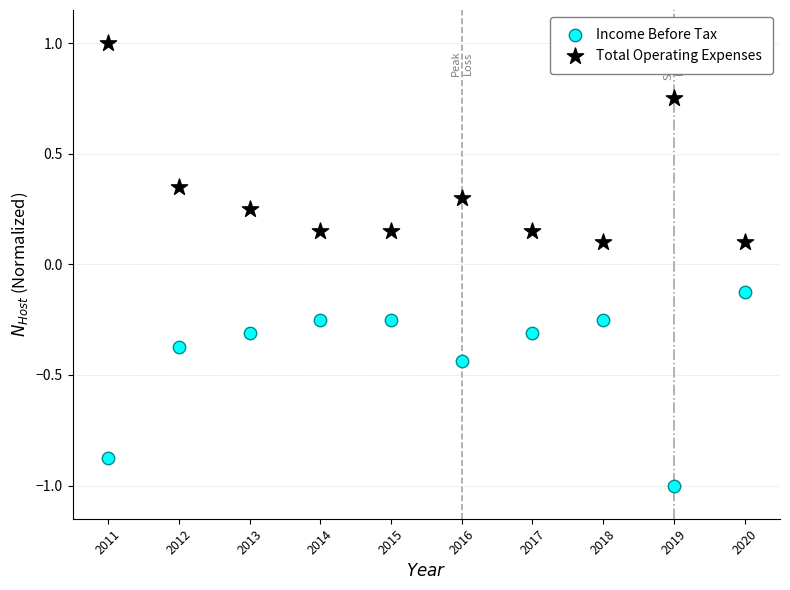

Which series contains the lowest Y value?

Income Before Tax